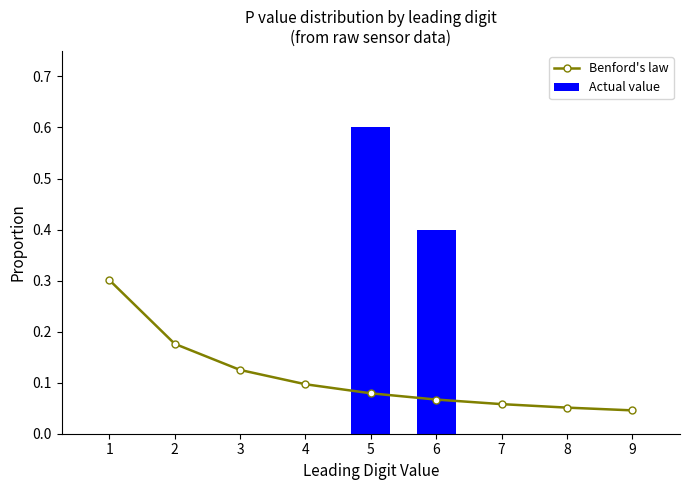

Reading right to left, transcribe all the data shown in this chart.

Benford's law: 9=0.0	8=0.1	7=0.1	6=0.1	5=0.1	4=0.1	3=0.1	2=0.2	1=0.3
Actual value: 9=0.0	8=0.0	7=0.0	6=0.4	5=0.6	4=0.0	3=0.0	2=0.0	1=0.0